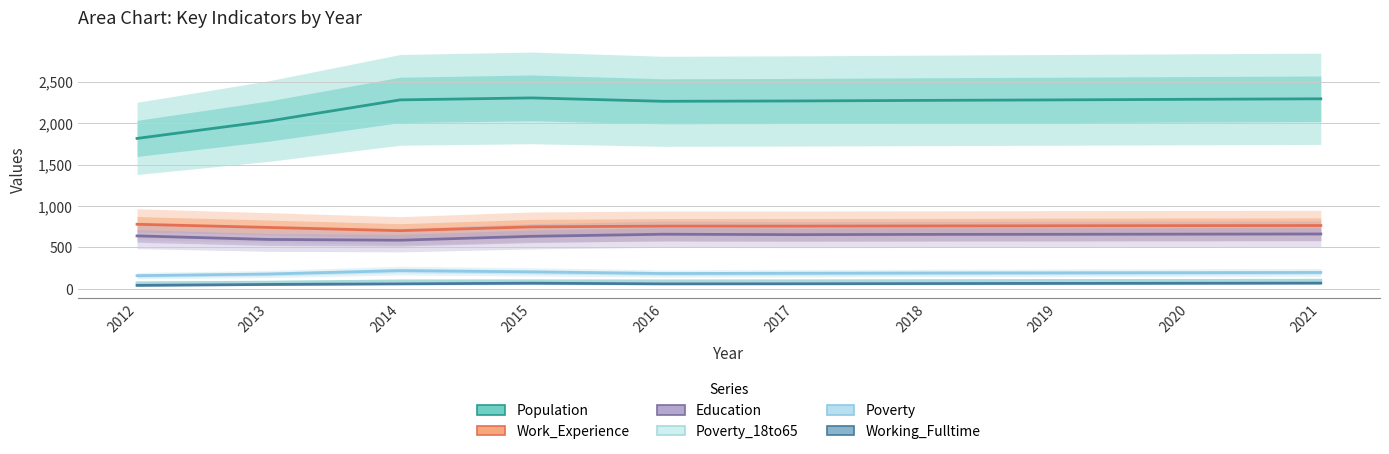

Which category has the lowest value across all series?

2012